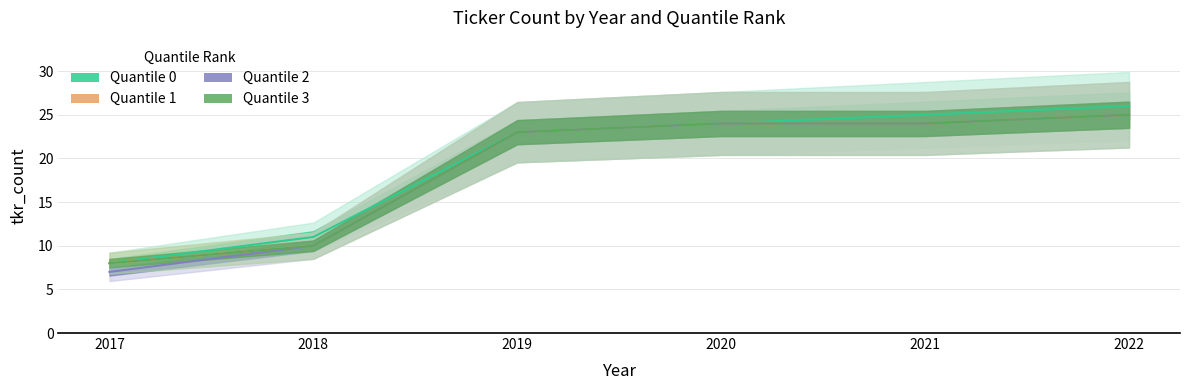

What are all the series names shown in the legend?

Quantile 0, Quantile 1, Quantile 2, Quantile 3